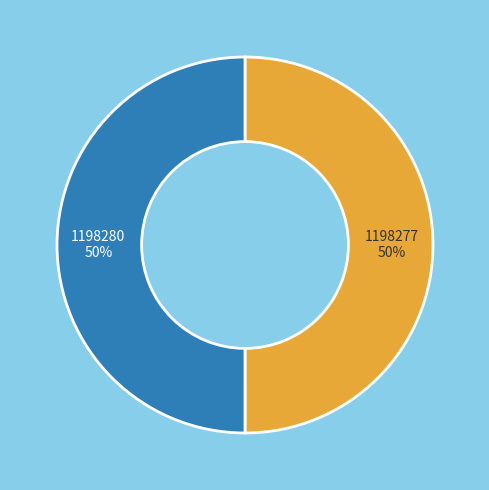

How many segments does this pie chart have?

2